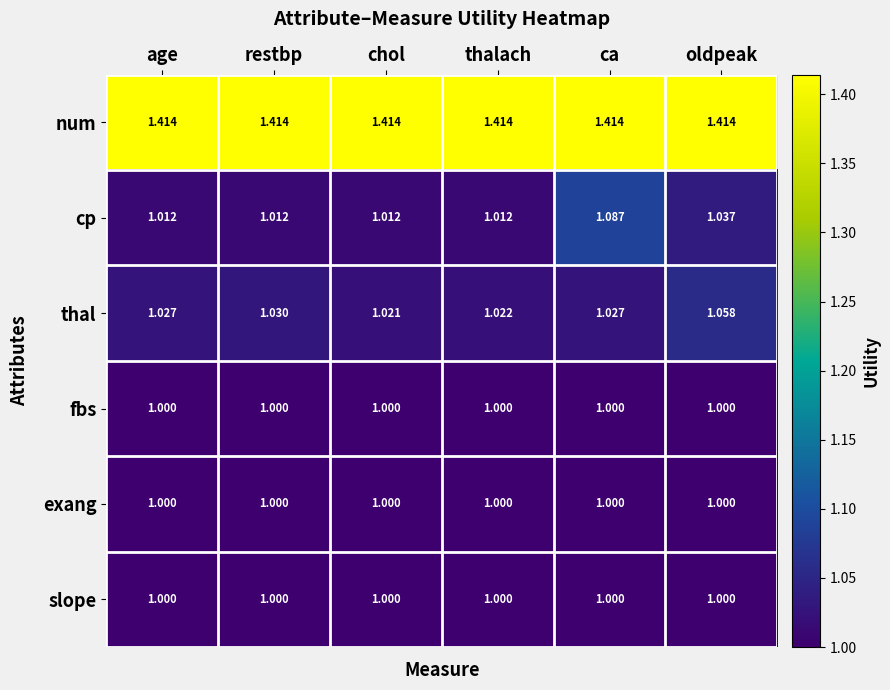

At which category is the sum across all series the highest?

ca